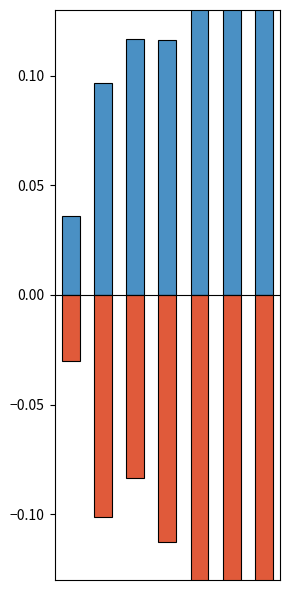

The value of MedAPE (neg) at 5 is -0.1. True or false?

False